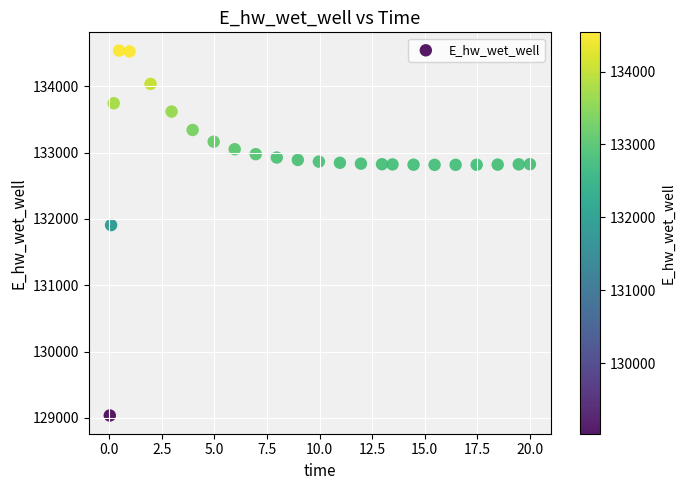

What Y value in the scatter plot is closest to 131786?

131906.2